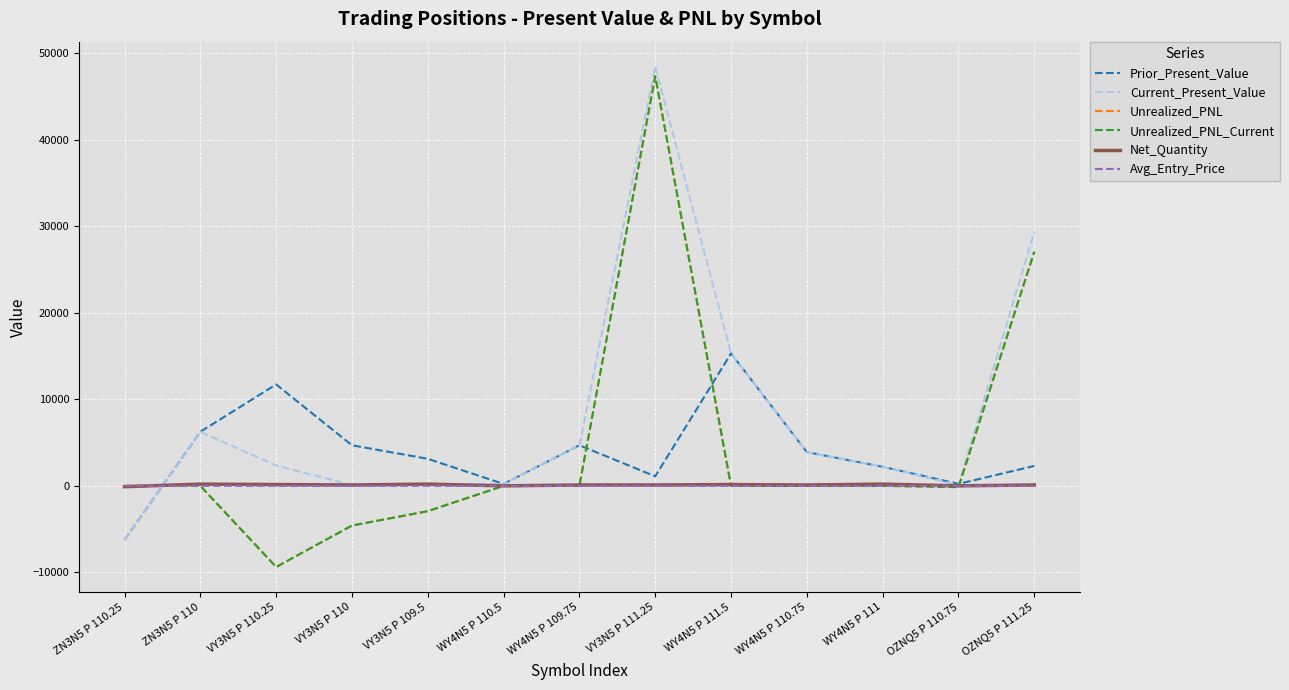

Does the chart have visible grid lines?

Yes